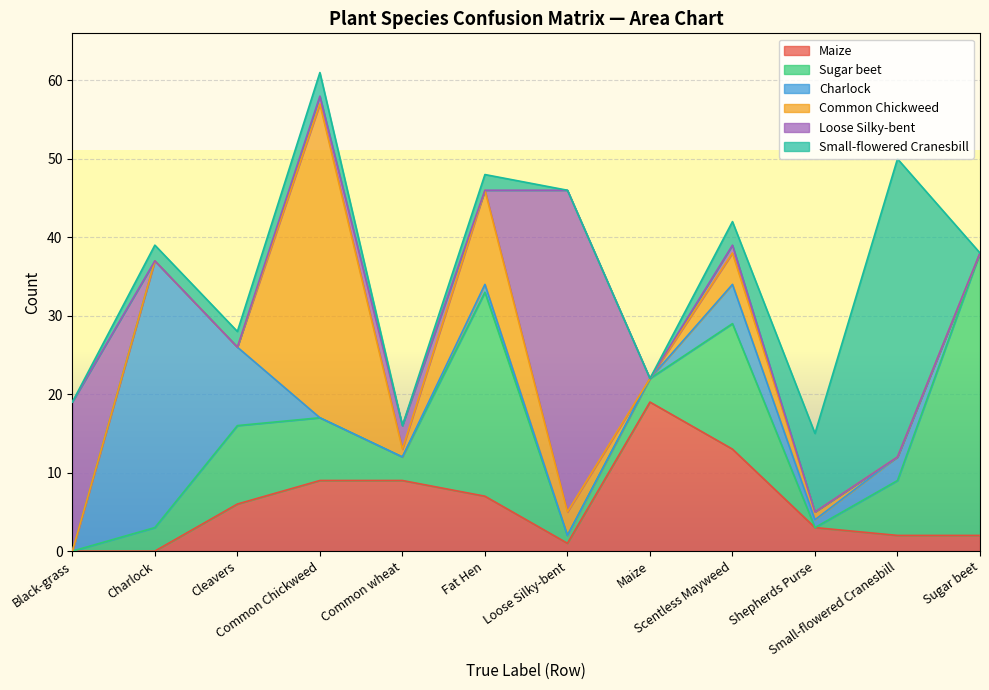

Where is the first local maximum for Loose Silky-bent?

Common wheat